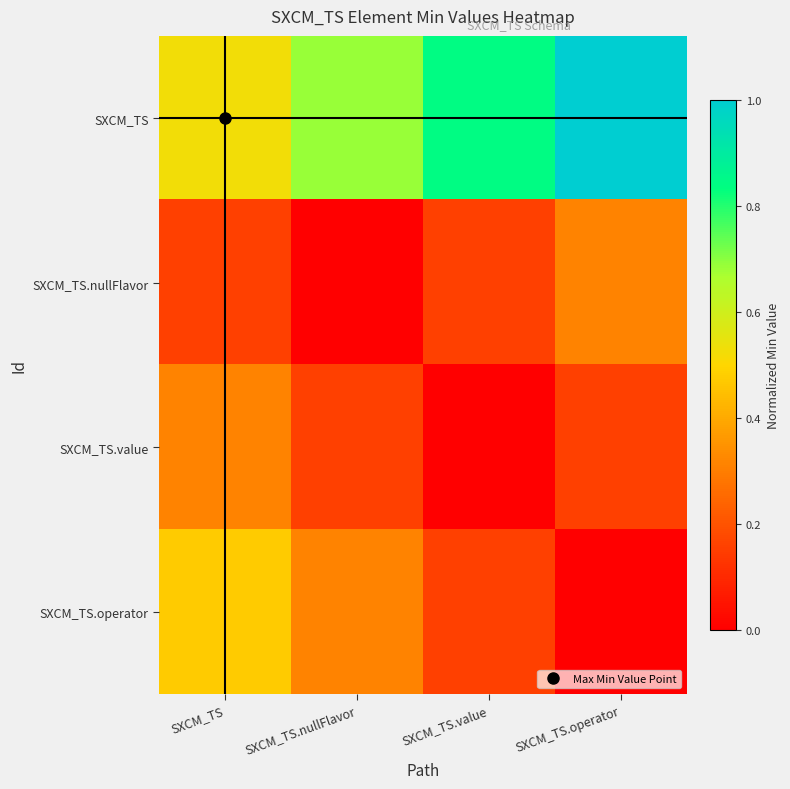

What is the total value across all series at SXCM_TS?

1.5